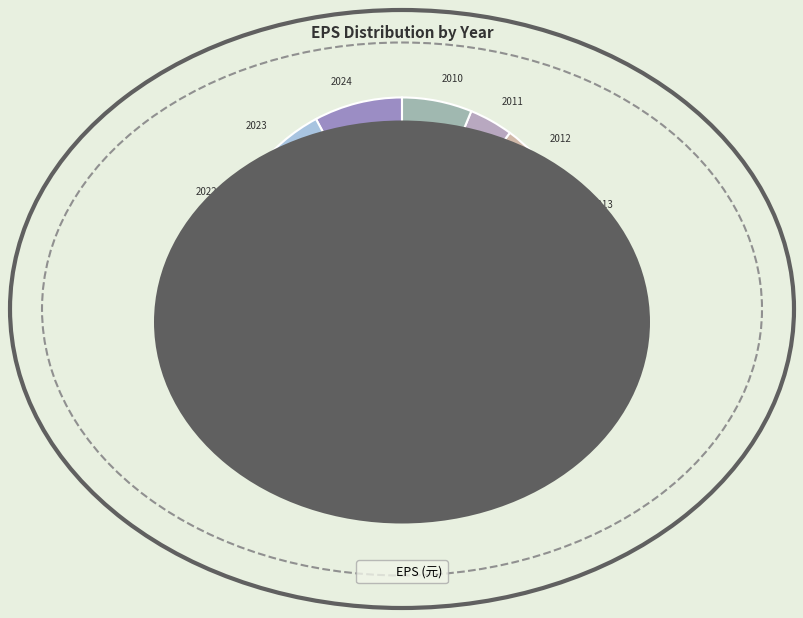

How many segments does this pie chart have?

15